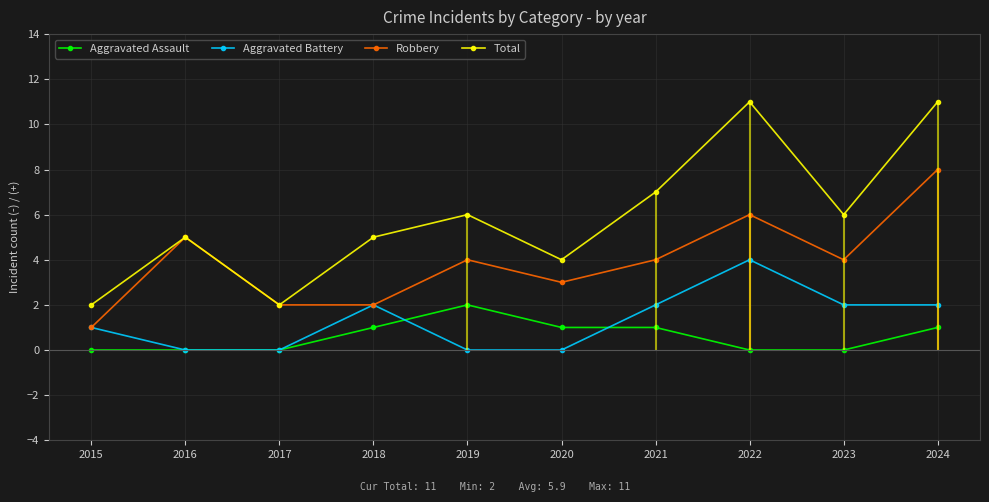

At which category does Robbery reach its first local peak?

2016